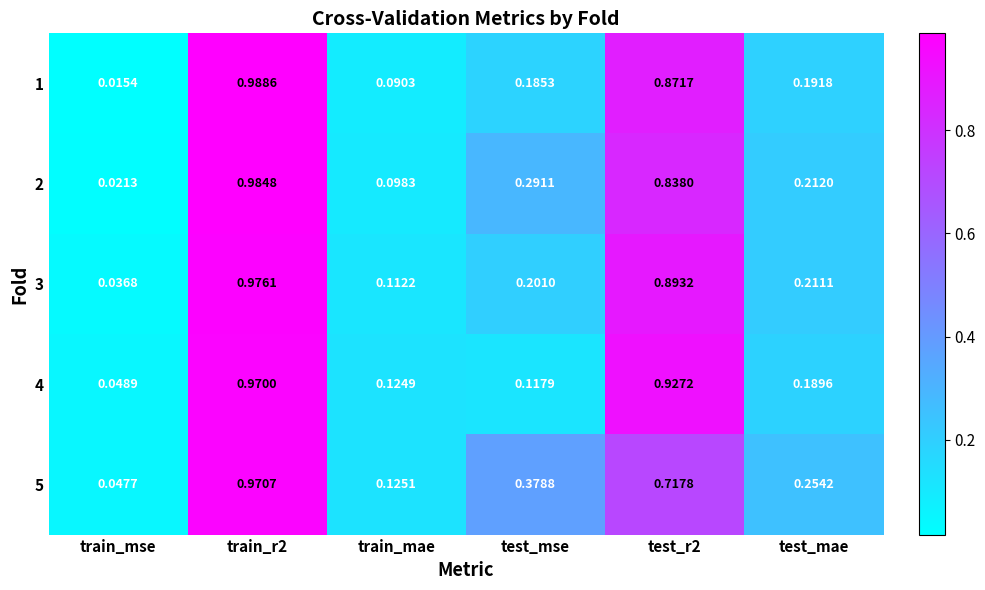

Where is 4 nearest to the value 0?

train_mse